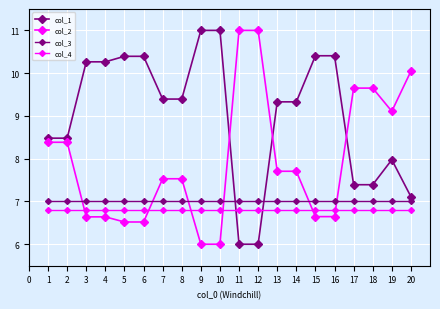

The col_3 series shows 7.0 at 12. True or false?

True